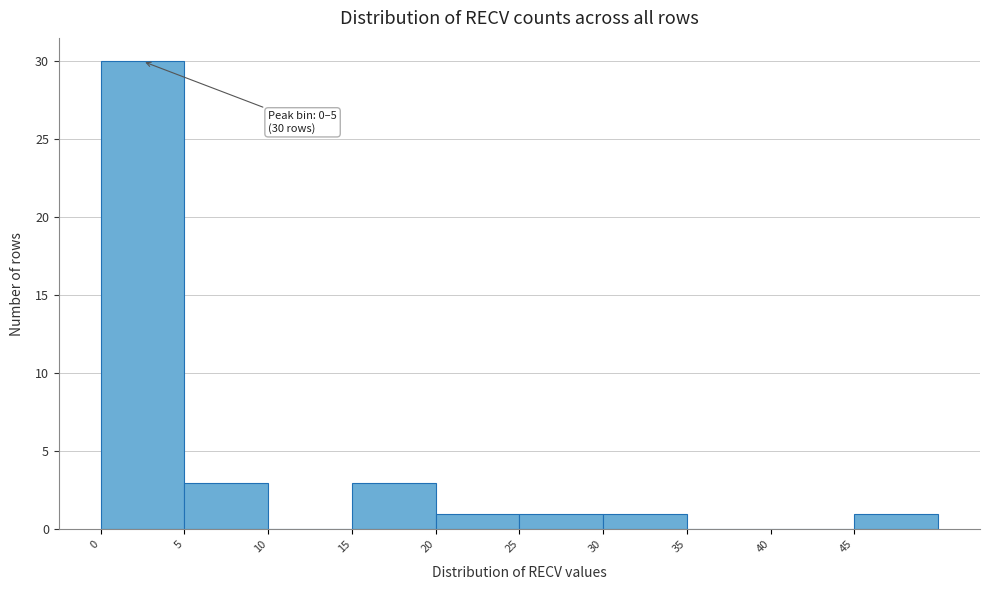

Which range on the x-axis has the tallest bar?

0 to 5